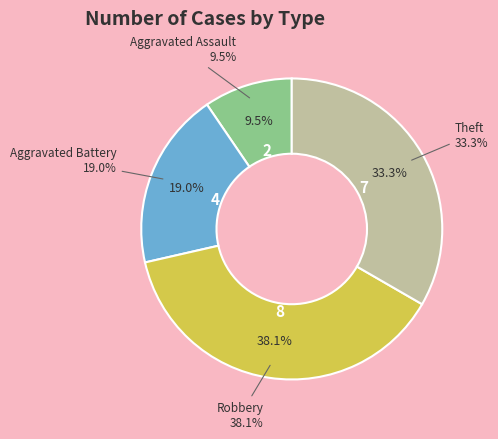

Approximately how many times larger is the value at Robbery compared to Aggravated Assault?

4.0